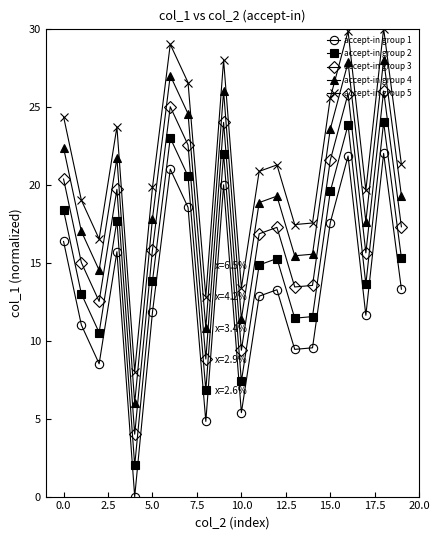

True or false: accept-in group 1 has more than 0 interior local peaks.

True